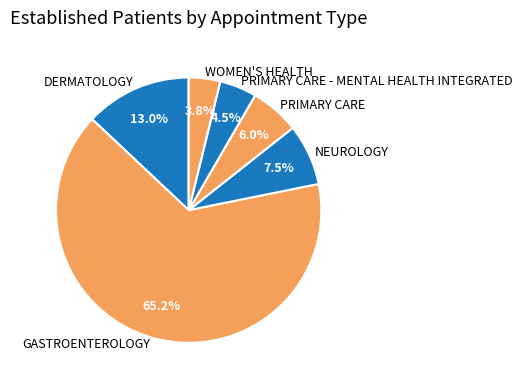

How many segments does this pie chart have?

6